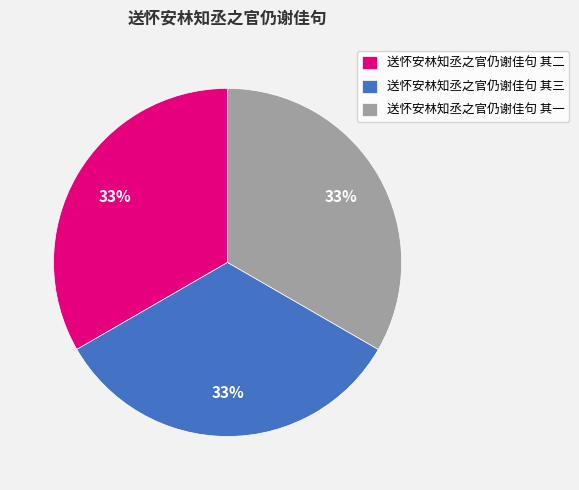

Is the sum of 送怀安林知丞之官仍谢佳句 其一 and 送怀安林知丞之官仍谢佳句 其三 greater than half?

Yes